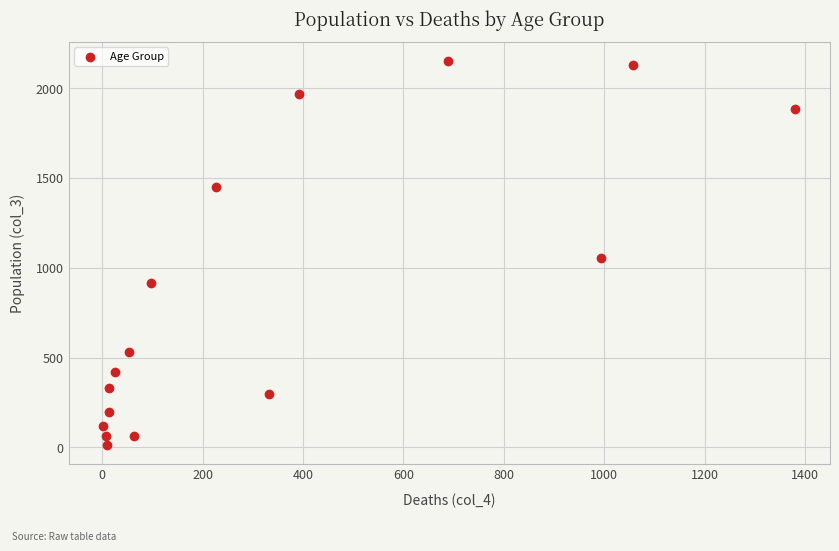

What is the range of Y values (max minus min)?

2136